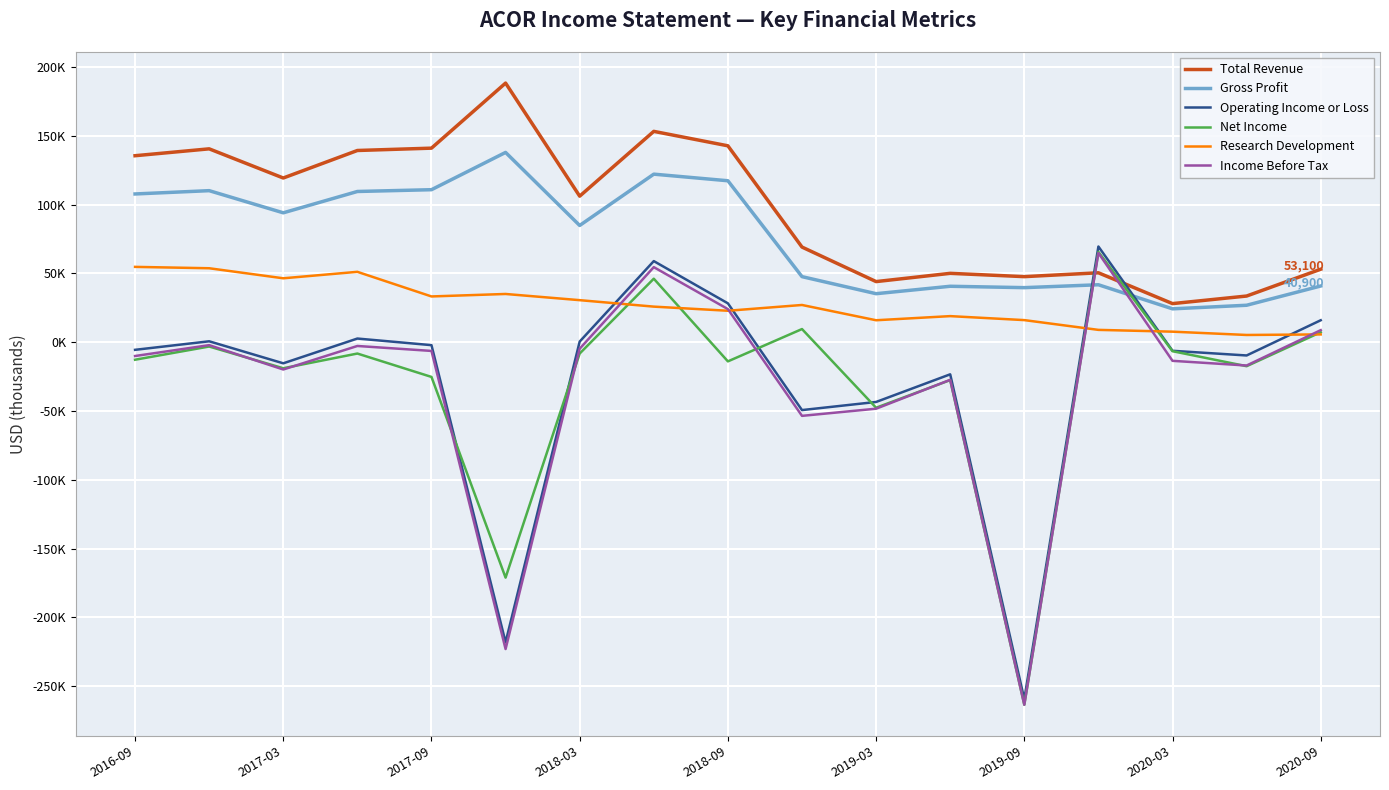

How many distinct data groups are displayed?

6